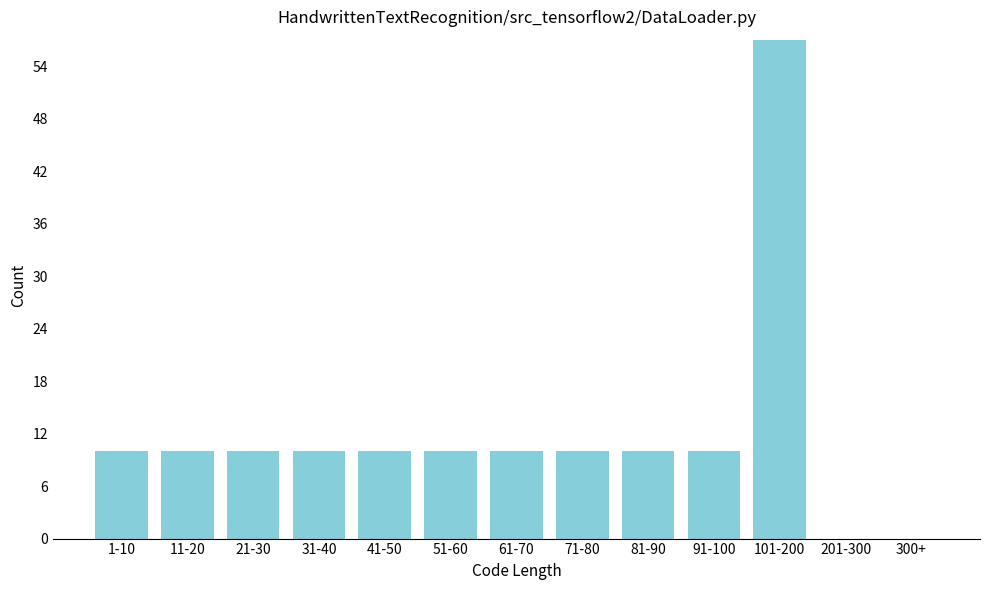

Reading left to right, transcribe all the data shown in this chart.

1-10=10	11-20=10	21-30=10	31-40=10	41-50=10	51-60=10	61-70=10	71-80=10	81-90=10	91-100=10	101-200=57	201-300=0	300+=0